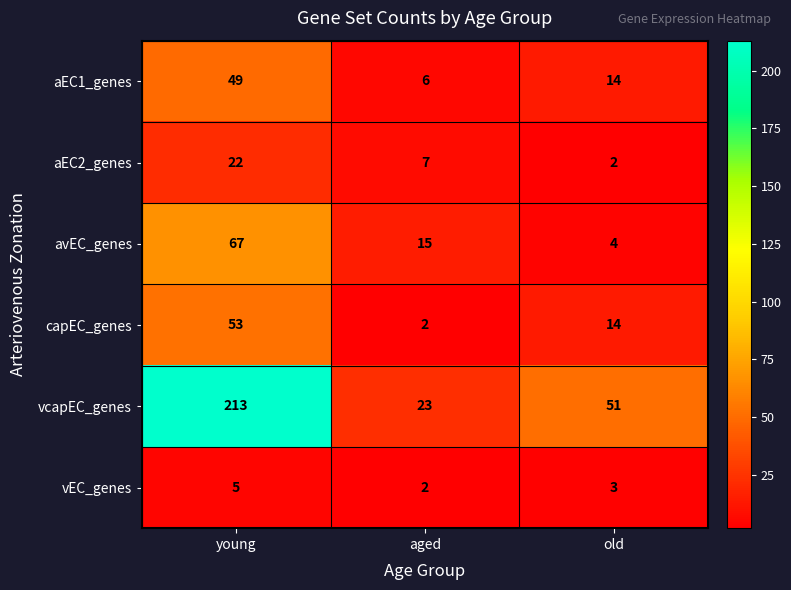

Between young and old, which series saw the biggest shift?

vcapEC_genes